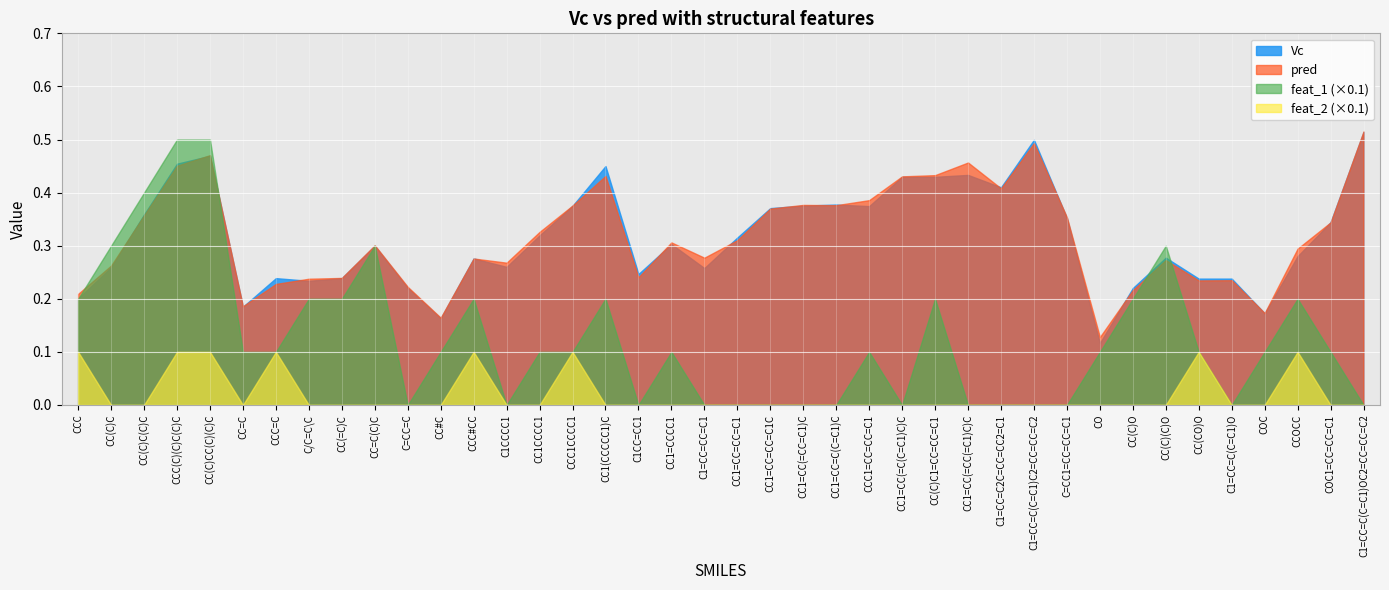

Is the value of feat_1 (×0.1) at C1CC=CC1 greater than the value of pred at C1CC=CC1?

No